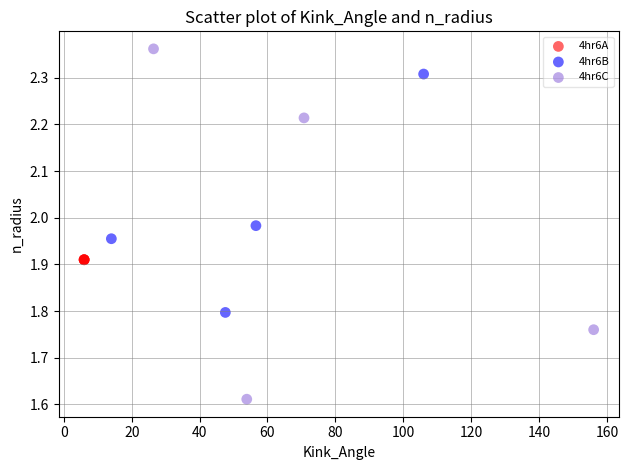

Which series reaches the minimum Y coordinate?

4hr6C